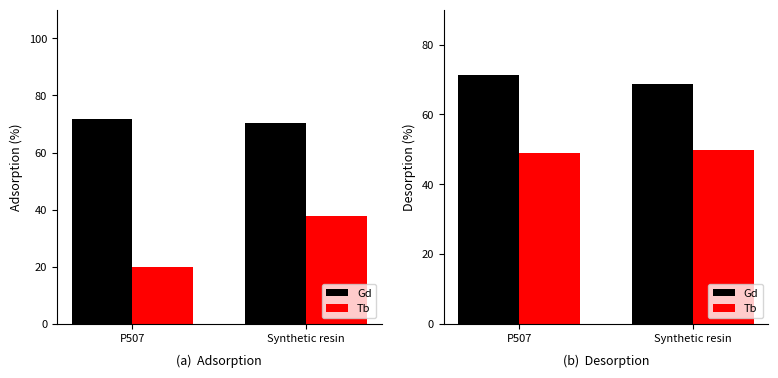

What is the value of the Tb bar at the 2nd from the left?

49.8